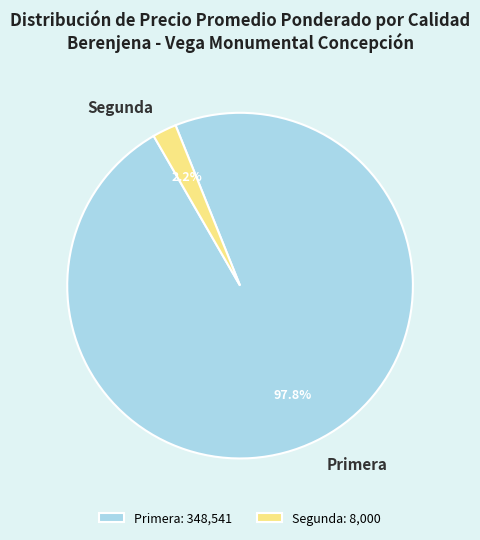

How many slices are in this pie chart?

2